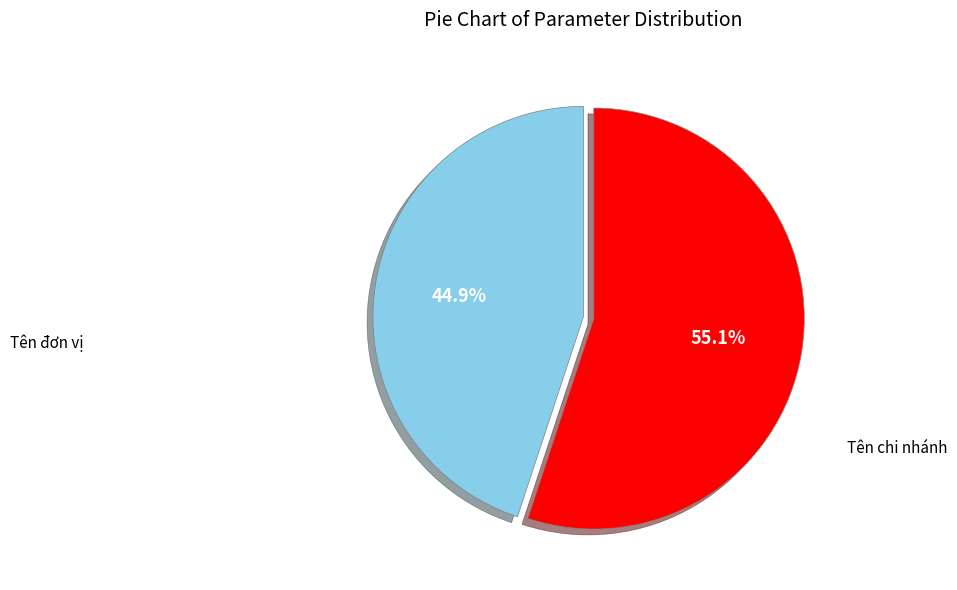

Is there any slice that represents more than half of the pie?

Yes